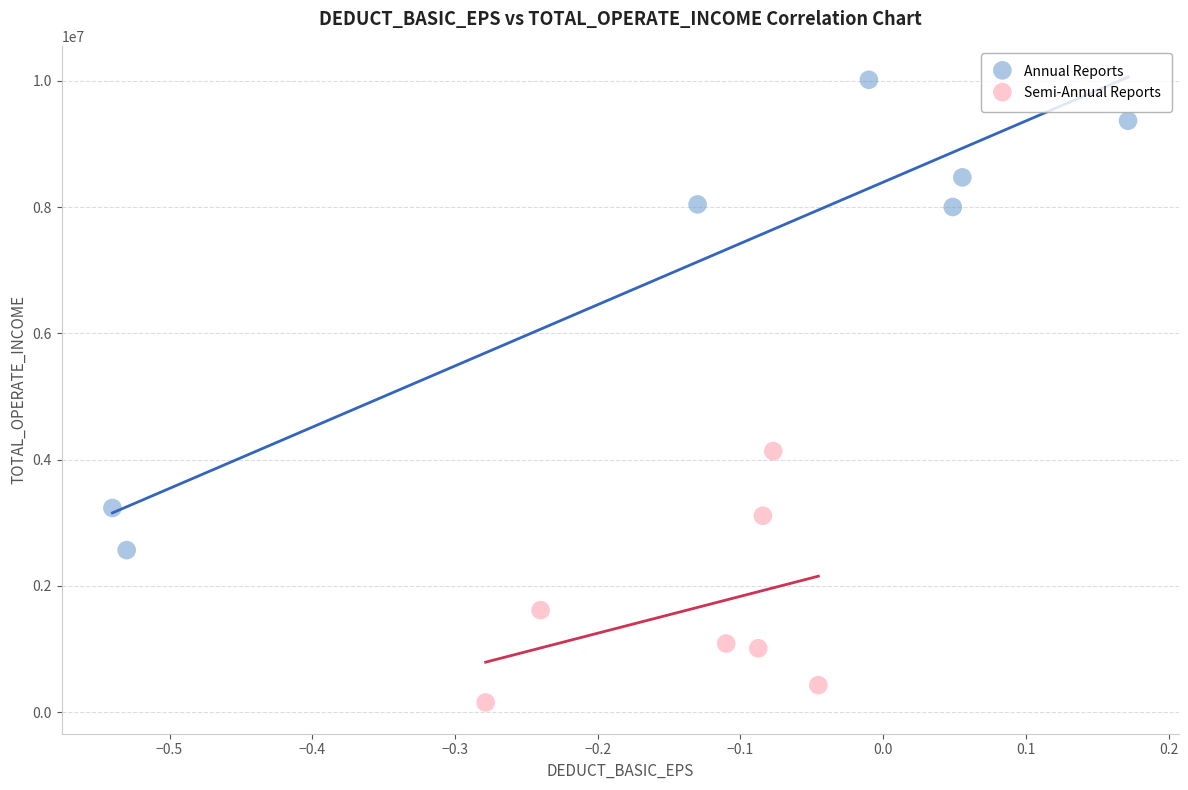

Which series reaches the minimum Y coordinate?

Semi-Annual Reports